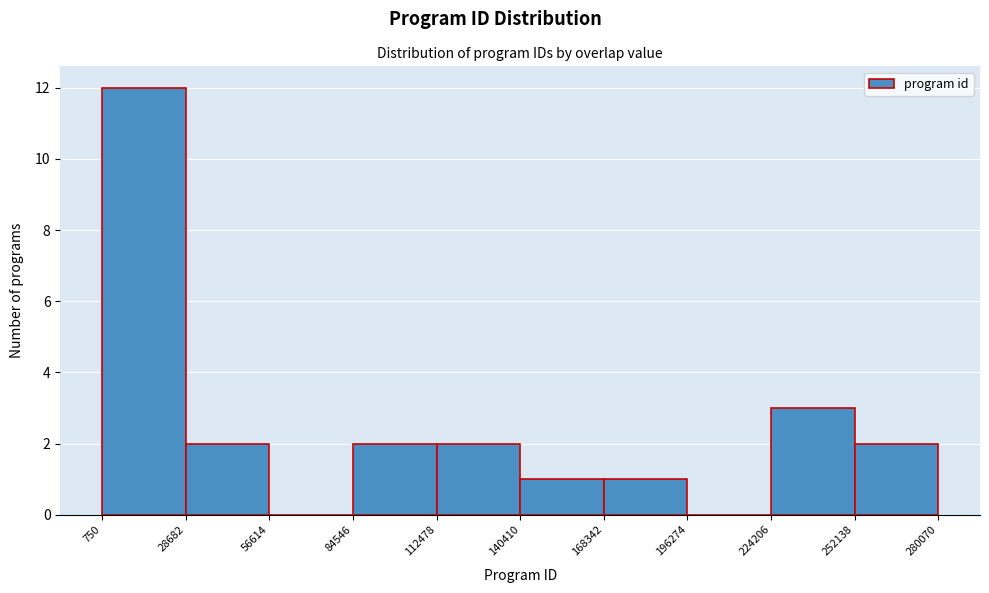

Reading left to right, transcribe this chart: for each bar, give the range it covers on the x-axis and its height. The values are not printed on the chart, so give them approximately, as read against the axis.

750 to 28682: 12
28682 to 56614: 2
56614 to 84546: 0
84546 to 112478: 2
112478 to 140410: 2
140410 to 168342: 1
168342 to 196274: 1
196274 to 224206: 0
224206 to 252138: 3
252138 to 280070: 2